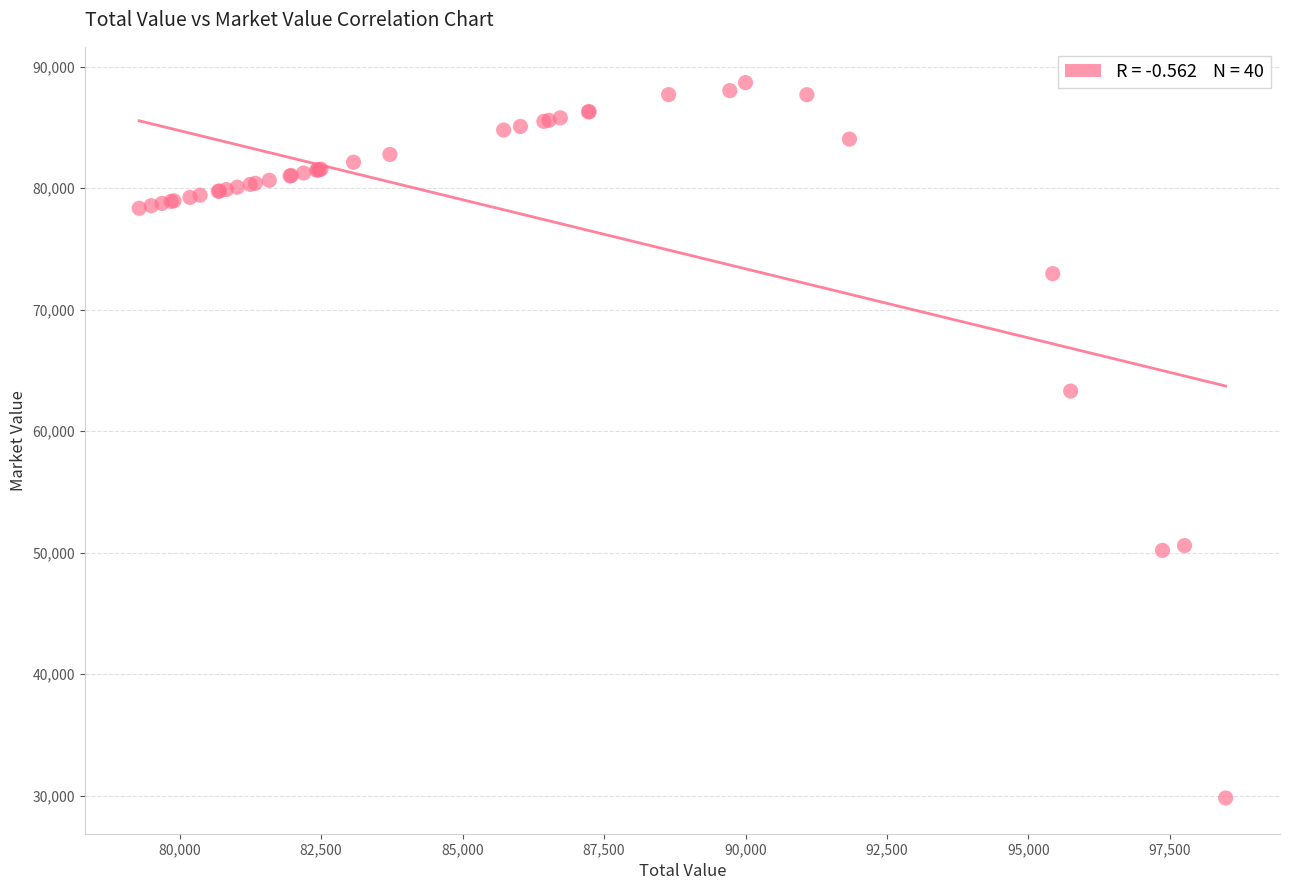

What Y value in the scatter plot is closest to 59243?

63293.0